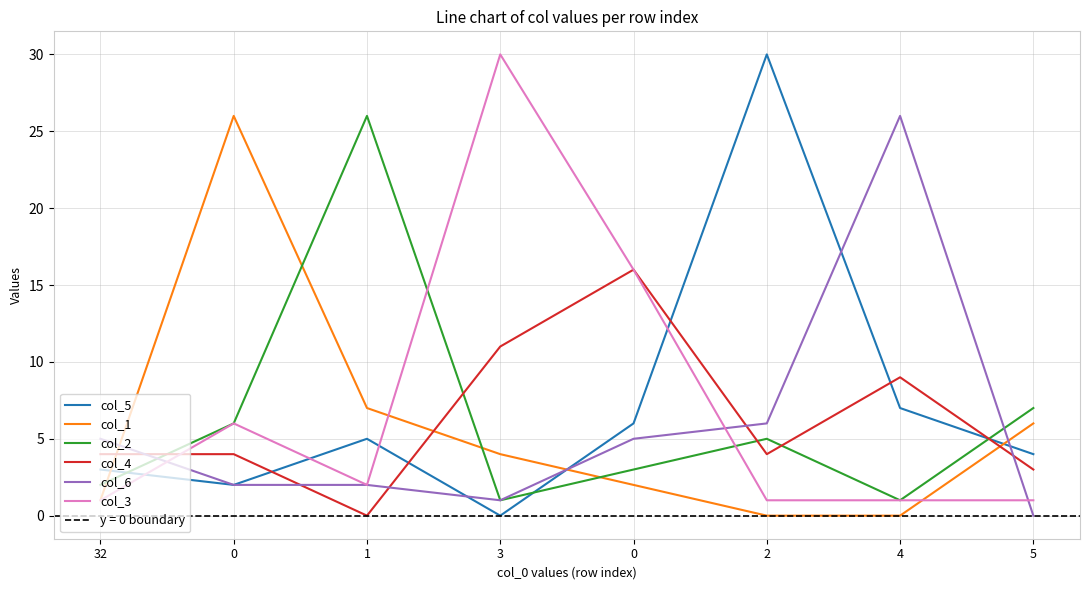

What is the difference between the maximum and minimum values in the col_4 series?

16